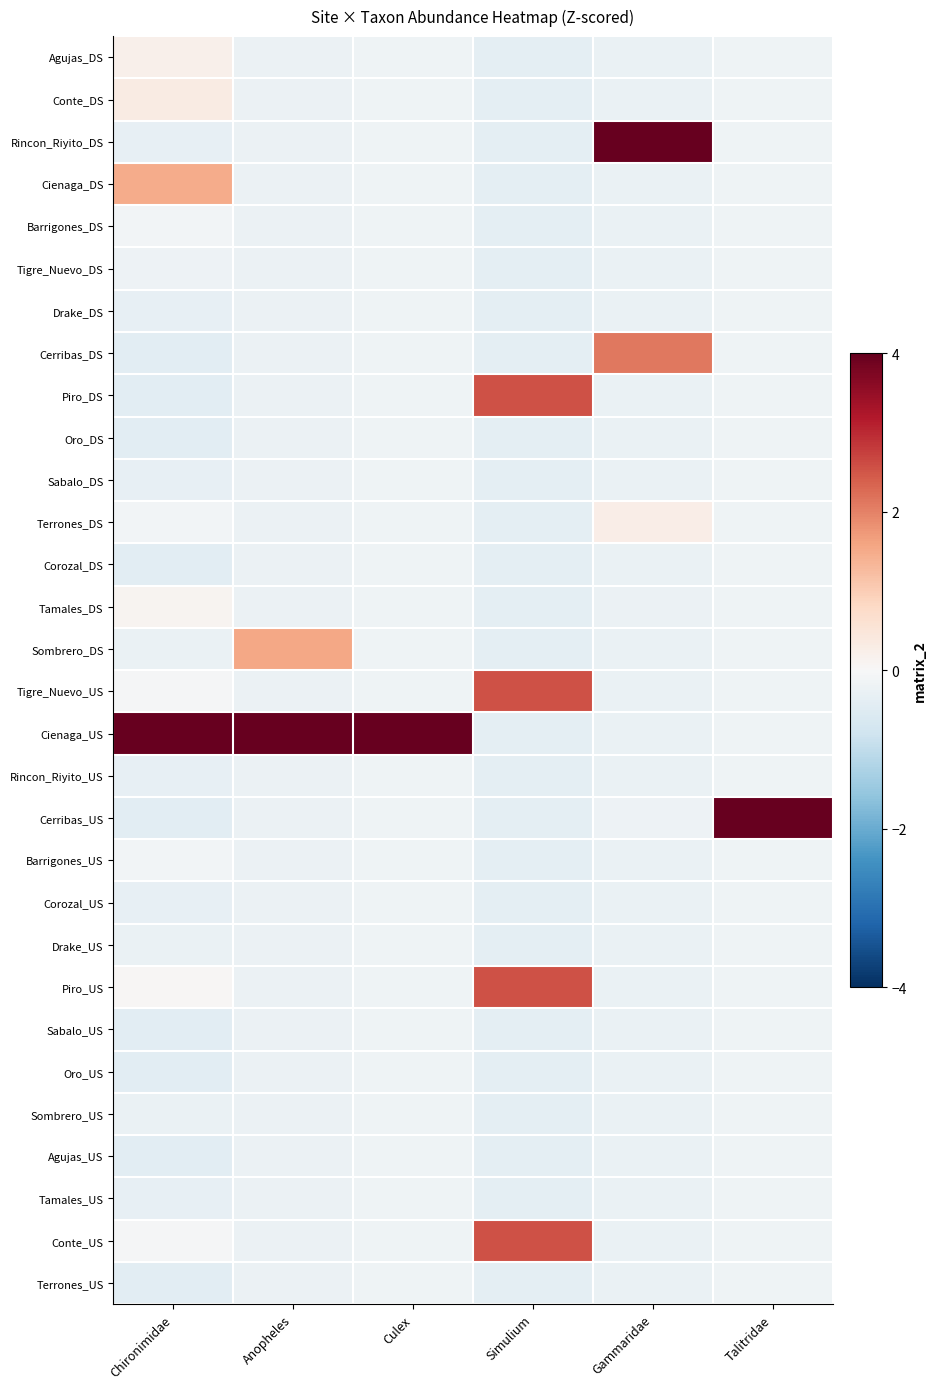

Reading right to left, what are all the values shown in this chart?

Agujas_DS: Talitridae=-0.2	Gammaridae=-0.3	Simulium=-0.4	Culex=-0.2	Anopheles=-0.2	Chironimidae=0.2
Conte_DS: Talitridae=-0.2	Gammaridae=-0.3	Simulium=-0.4	Culex=-0.2	Anopheles=-0.2	Chironimidae=0.3
Rincon_Riyito_DS: Talitridae=-0.2	Gammaridae=4.8	Simulium=-0.4	Culex=-0.2	Anopheles=-0.2	Chironimidae=-0.3
Cienaga_DS: Talitridae=-0.2	Gammaridae=-0.3	Simulium=-0.4	Culex=-0.2	Anopheles=-0.2	Chironimidae=1.5
Barrigones_DS: Talitridae=-0.2	Gammaridae=-0.3	Simulium=-0.4	Culex=-0.2	Anopheles=-0.2	Chironimidae=-0.1
Tigre_Nuevo_DS: Talitridae=-0.2	Gammaridae=-0.3	Simulium=-0.4	Culex=-0.2	Anopheles=-0.2	Chironimidae=-0.2
Drake_DS: Talitridae=-0.2	Gammaridae=-0.3	Simulium=-0.4	Culex=-0.2	Anopheles=-0.2	Chironimidae=-0.3
Cerribas_DS: Talitridae=-0.2	Gammaridae=2.1	Simulium=-0.4	Culex=-0.2	Anopheles=-0.2	Chironimidae=-0.4
Piro_DS: Talitridae=-0.2	Gammaridae=-0.3	Simulium=2.5	Culex=-0.2	Anopheles=-0.2	Chironimidae=-0.4
Oro_DS: Talitridae=-0.2	Gammaridae=-0.3	Simulium=-0.4	Culex=-0.2	Anopheles=-0.2	Chironimidae=-0.4
Sabalo_DS: Talitridae=-0.2	Gammaridae=-0.3	Simulium=-0.4	Culex=-0.2	Anopheles=-0.2	Chironimidae=-0.3
Terrones_DS: Talitridae=-0.2	Gammaridae=0.3	Simulium=-0.4	Culex=-0.2	Anopheles=-0.2	Chironimidae=-0.1
Corozal_DS: Talitridae=-0.2	Gammaridae=-0.3	Simulium=-0.4	Culex=-0.2	Anopheles=-0.2	Chironimidae=-0.4
Tamales_DS: Talitridae=-0.2	Gammaridae=-0.2	Simulium=-0.4	Culex=-0.2	Anopheles=-0.2	Chironimidae=0.1
Sombrero_DS: Talitridae=-0.2	Gammaridae=-0.3	Simulium=-0.4	Culex=-0.2	Anopheles=1.5	Chironimidae=-0.3
Tigre_Nuevo_US: Talitridae=-0.2	Gammaridae=-0.3	Simulium=2.5	Culex=-0.2	Anopheles=-0.2	Chironimidae=-0.0
Cienaga_US: Talitridae=-0.2	Gammaridae=-0.3	Simulium=-0.4	Culex=5.4	Anopheles=5.1	Chironimidae=5.0
Rincon_Riyito_US: Talitridae=-0.2	Gammaridae=-0.3	Simulium=-0.4	Culex=-0.2	Anopheles=-0.2	Chironimidae=-0.3
Cerribas_US: Talitridae=5.4	Gammaridae=-0.2	Simulium=-0.4	Culex=-0.2	Anopheles=-0.2	Chironimidae=-0.4
Barrigones_US: Talitridae=-0.2	Gammaridae=-0.3	Simulium=-0.4	Culex=-0.2	Anopheles=-0.2	Chironimidae=-0.1
Corozal_US: Talitridae=-0.2	Gammaridae=-0.3	Simulium=-0.4	Culex=-0.2	Anopheles=-0.2	Chironimidae=-0.3
Drake_US: Talitridae=-0.2	Gammaridae=-0.3	Simulium=-0.4	Culex=-0.2	Anopheles=-0.2	Chironimidae=-0.3
Piro_US: Talitridae=-0.2	Gammaridae=-0.3	Simulium=2.5	Culex=-0.2	Anopheles=-0.2	Chironimidae=0.0
Sabalo_US: Talitridae=-0.2	Gammaridae=-0.3	Simulium=-0.4	Culex=-0.2	Anopheles=-0.2	Chironimidae=-0.4
Oro_US: Talitridae=-0.2	Gammaridae=-0.3	Simulium=-0.4	Culex=-0.2	Anopheles=-0.2	Chironimidae=-0.4
Sombrero_US: Talitridae=-0.2	Gammaridae=-0.3	Simulium=-0.4	Culex=-0.2	Anopheles=-0.2	Chironimidae=-0.3
Agujas_US: Talitridae=-0.2	Gammaridae=-0.3	Simulium=-0.4	Culex=-0.2	Anopheles=-0.2	Chironimidae=-0.4
Tamales_US: Talitridae=-0.2	Gammaridae=-0.3	Simulium=-0.4	Culex=-0.2	Anopheles=-0.2	Chironimidae=-0.3
Conte_US: Talitridae=-0.2	Gammaridae=-0.3	Simulium=2.5	Culex=-0.2	Anopheles=-0.2	Chironimidae=-0.0
Terrones_US: Talitridae=-0.2	Gammaridae=-0.3	Simulium=-0.4	Culex=-0.2	Anopheles=-0.2	Chironimidae=-0.4